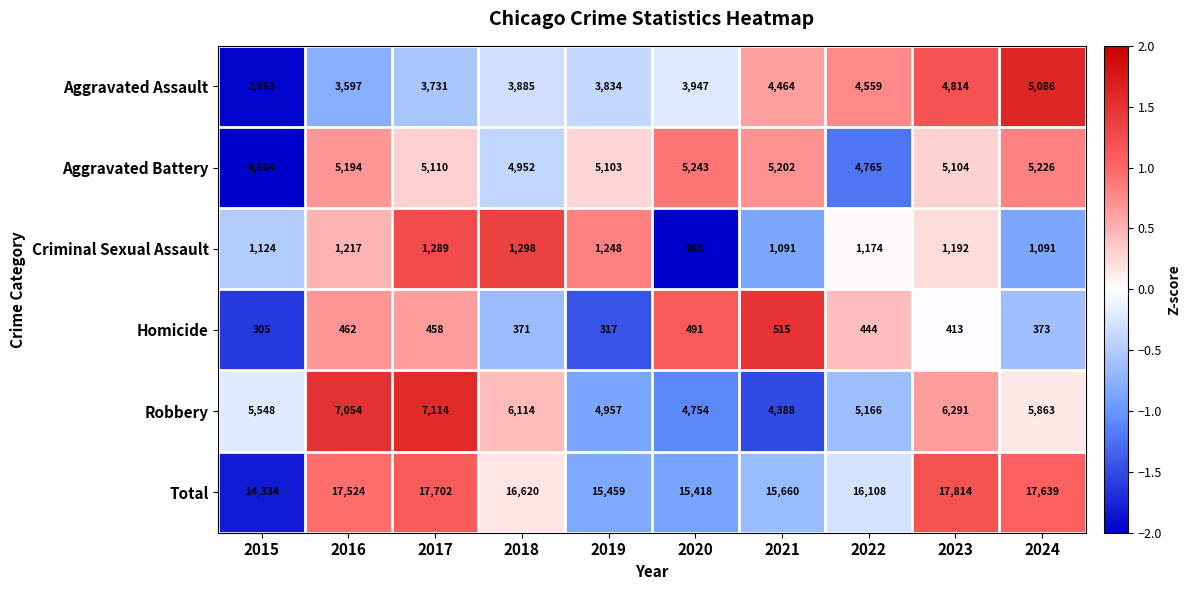

Which category has the highest value across all series?

2023